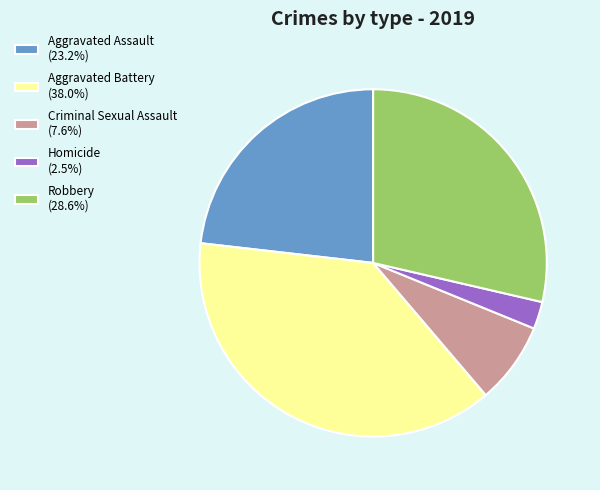

Combined, do Aggravated Battery (38.0%) and Criminal Sexual Assault (7.6%) account for over 50%?

No